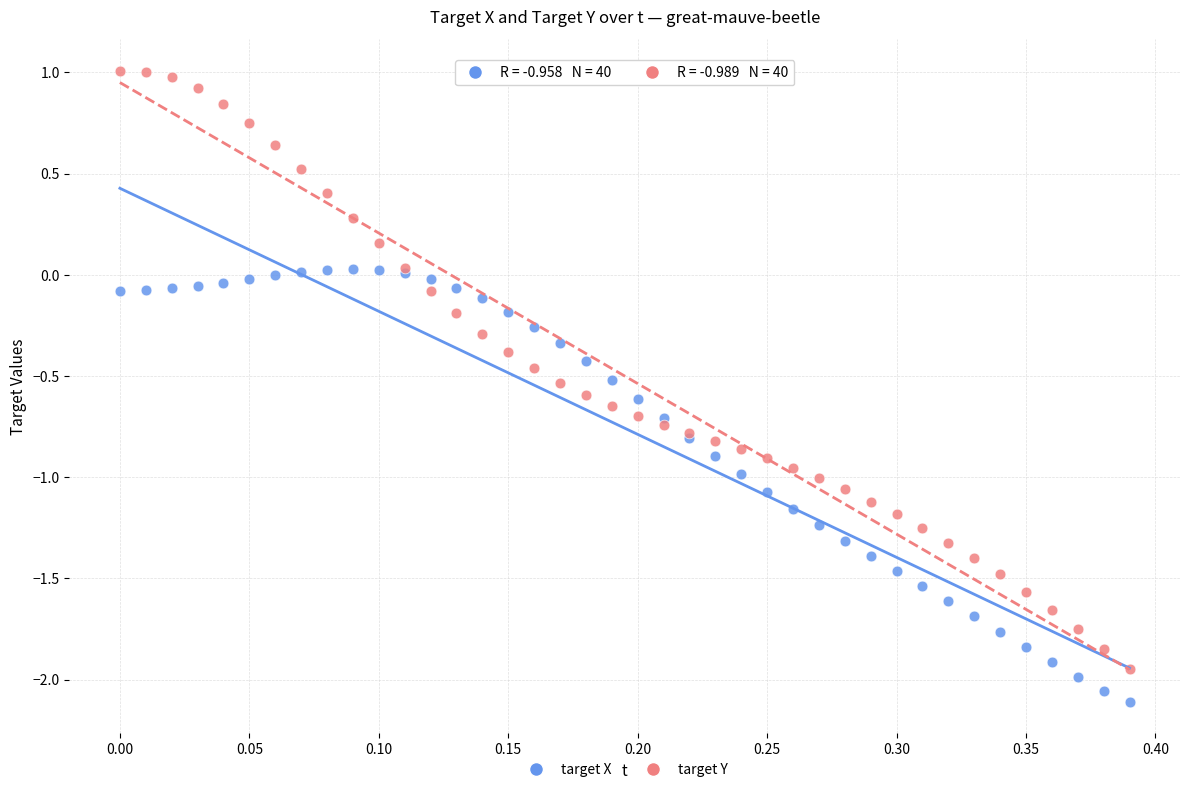

Which series reaches the minimum Y coordinate?

target X